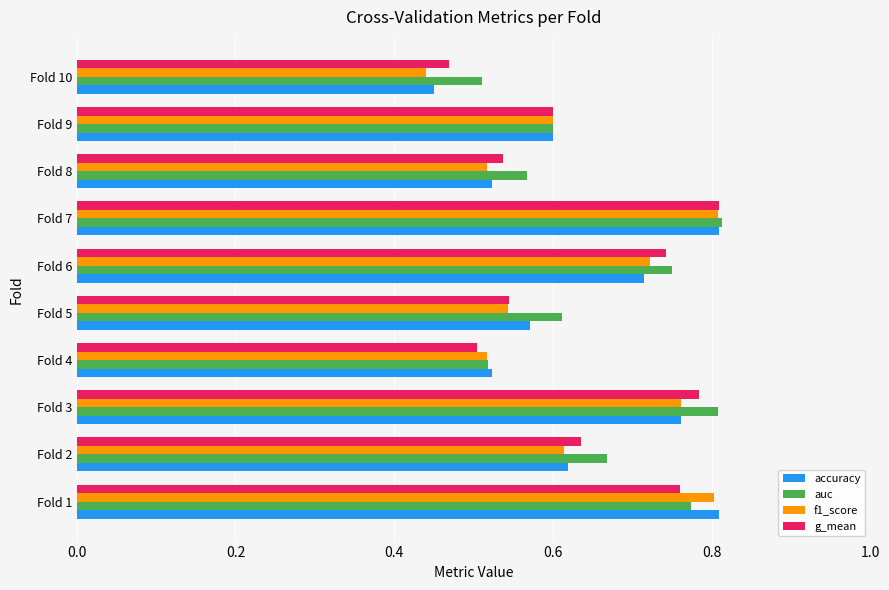

The accuracy series shows 0.9 at Fold 4. True or false?

False